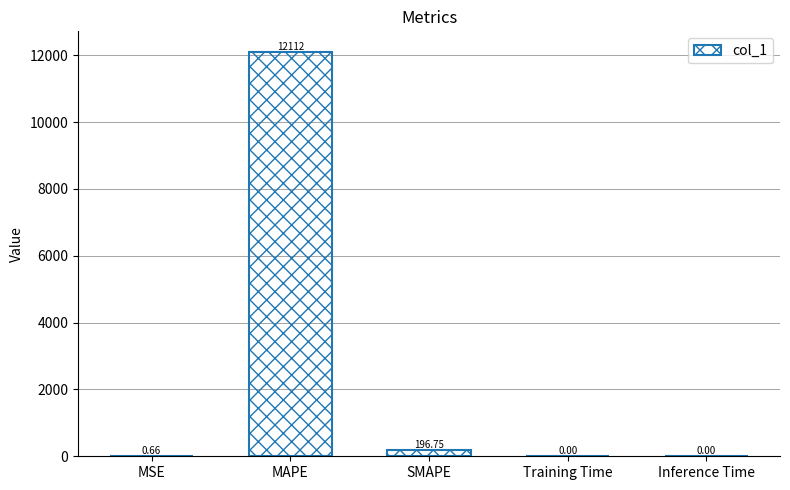

Count the number of categories in the chart.

5